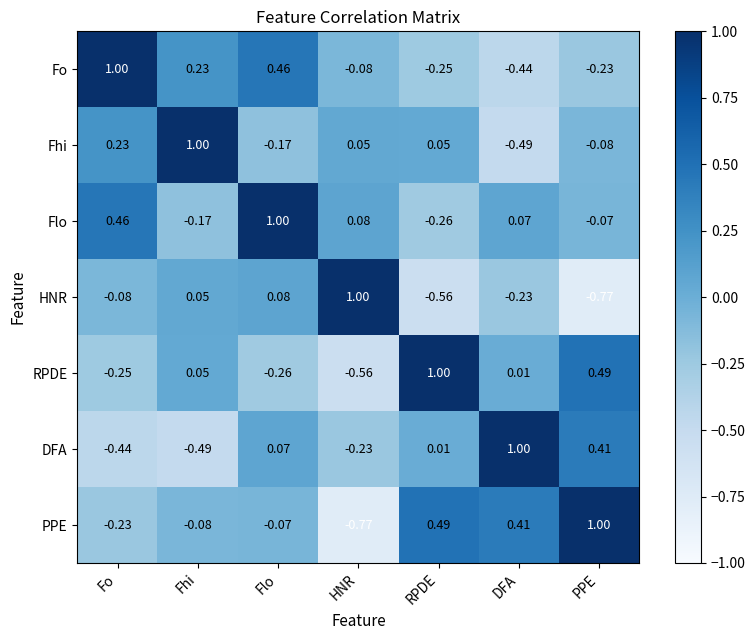

At which category is the sum across all series the highest?

Flo